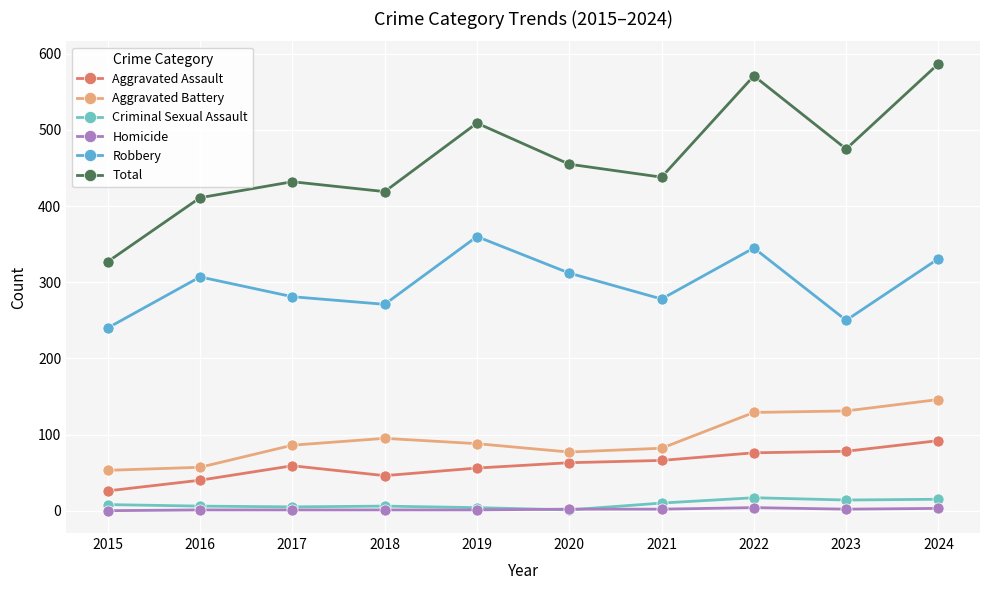

What is the difference between the Aggravated Battery values at 2019 and 2023?

43